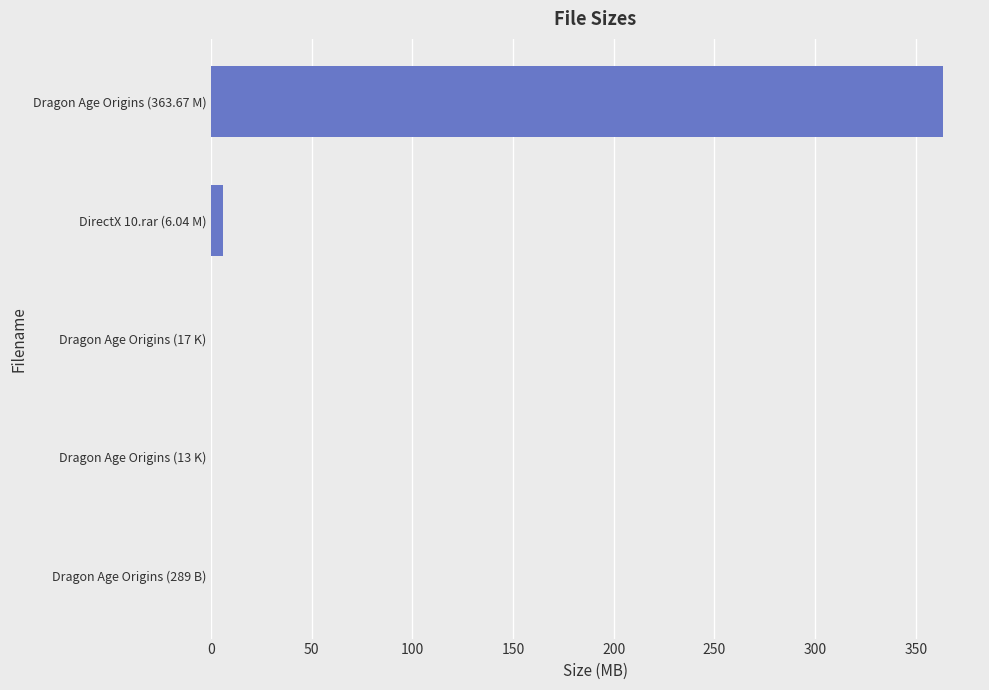

At which label is the value closest to 181?

DirectX 10.rar (6.04 M)